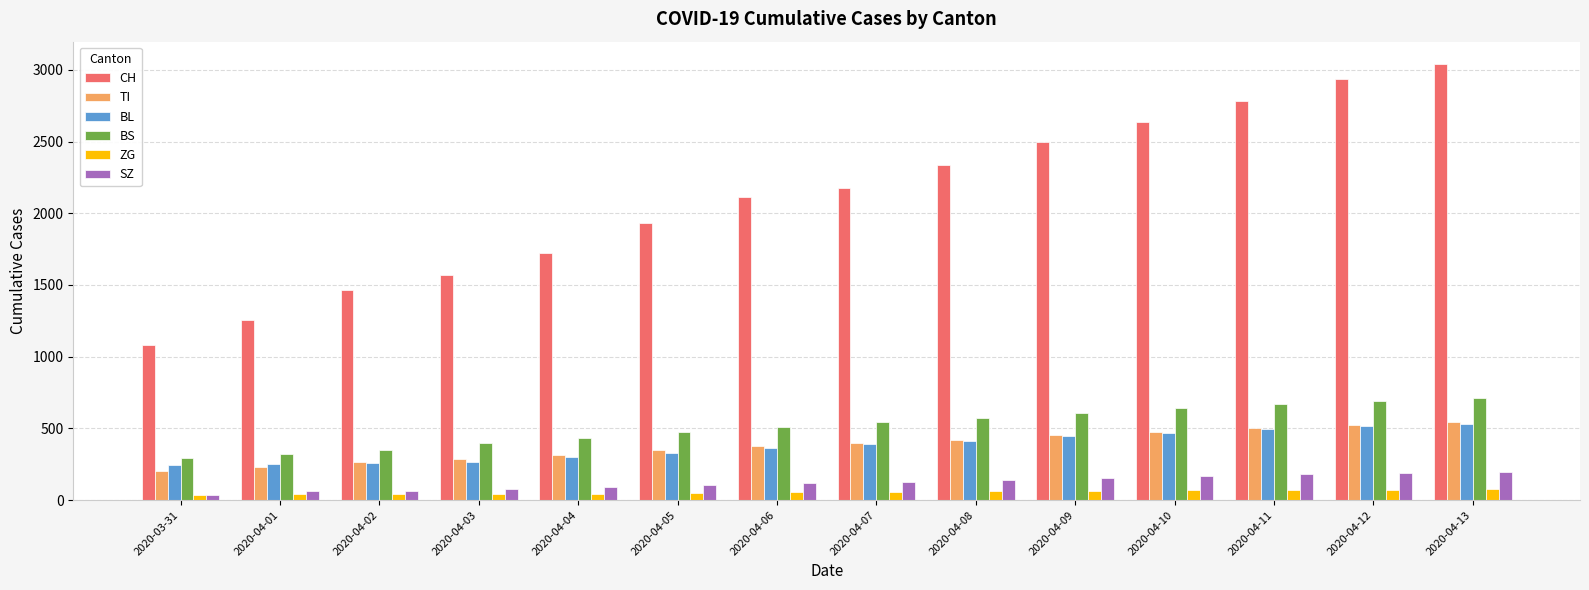

What is the spread (max minus min) of values at 2020-03-31?

1049